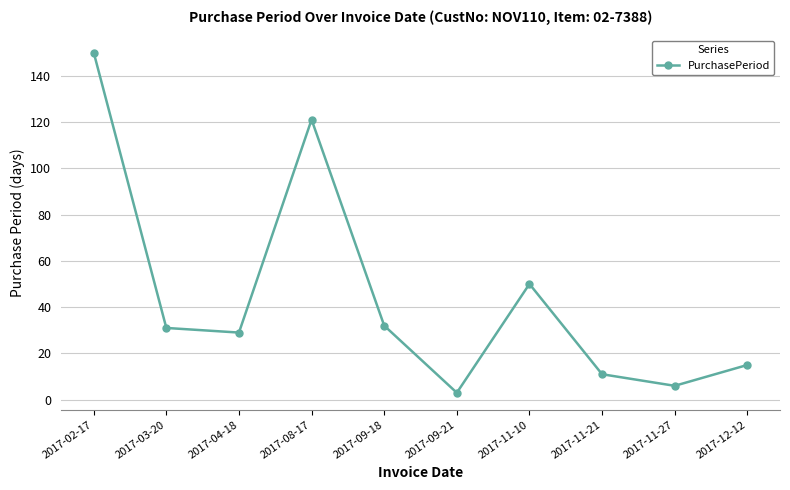

Which category has the lowest value across all series?

2017-09-21